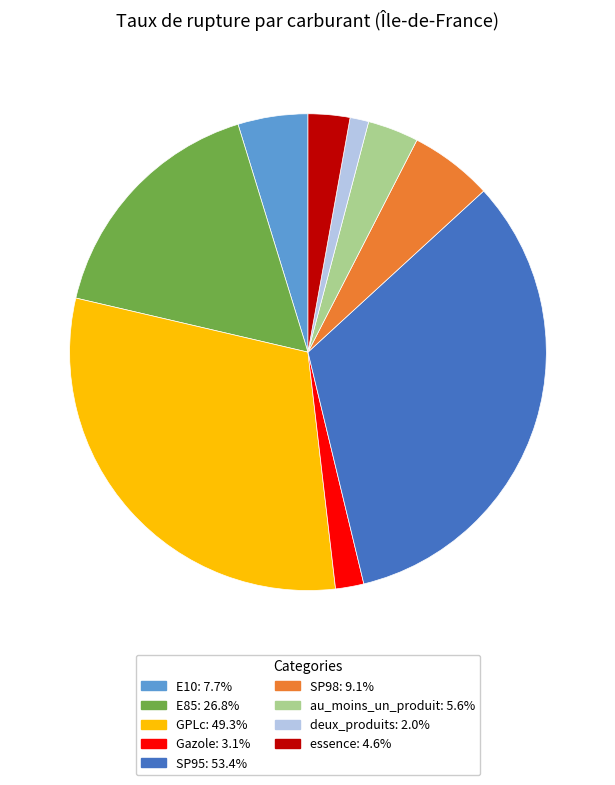

What is the smallest slice in the pie chart?

deux_produits